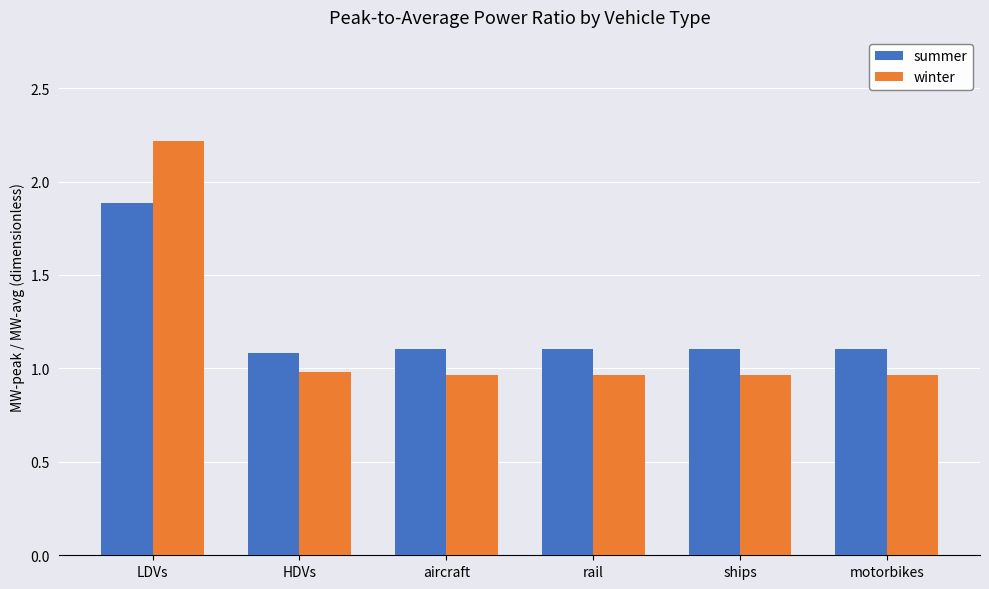

Rank the series at HDVs from highest to lowest value.

summer, winter